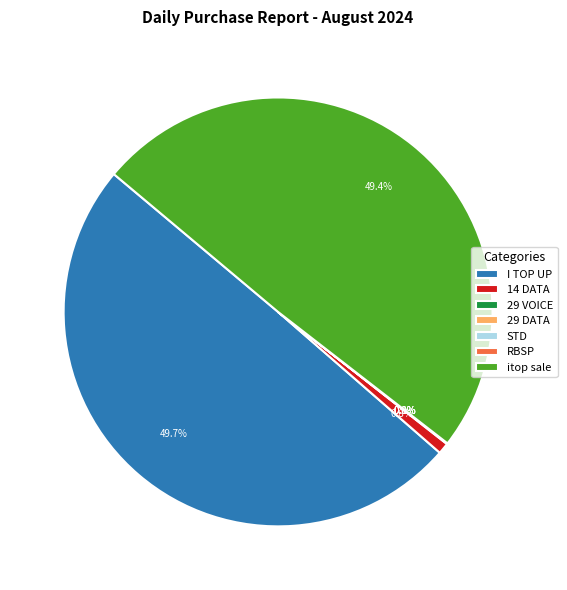

Does 14 DATA account for over 50% of the chart?

No